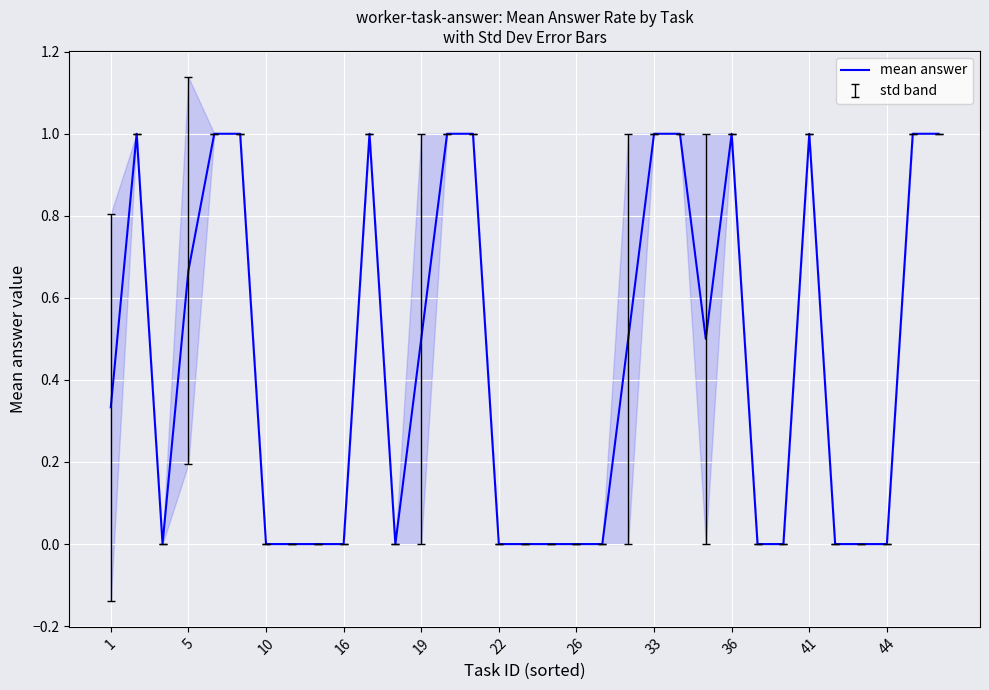

The mean answer series shows 0.6 at 16. True or false?

False